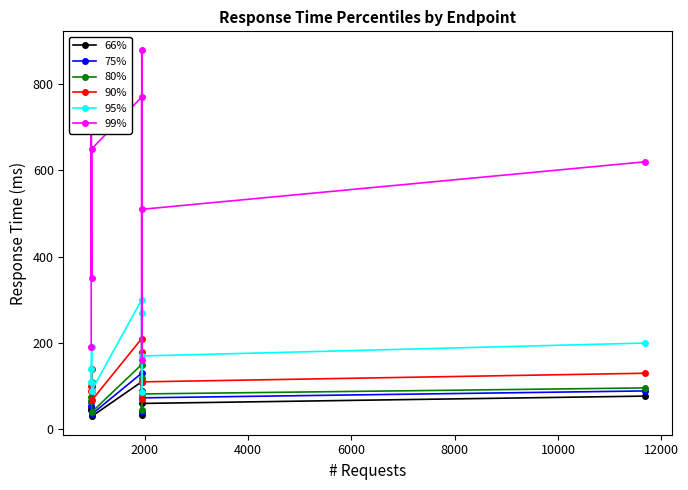

True or false: 99% has more than 0 points higher than both neighbors.

True